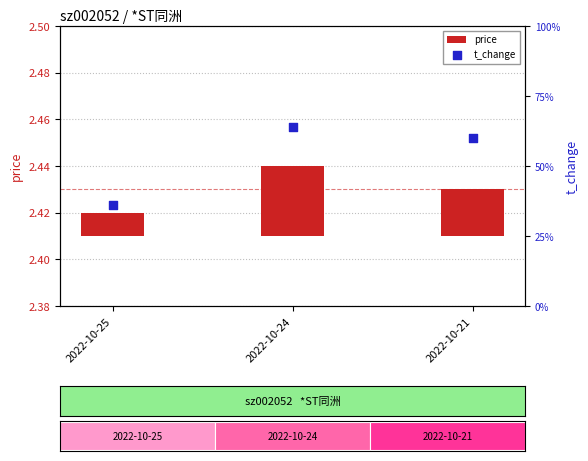

Which series has the largest Y range (max minus min)?

t_change